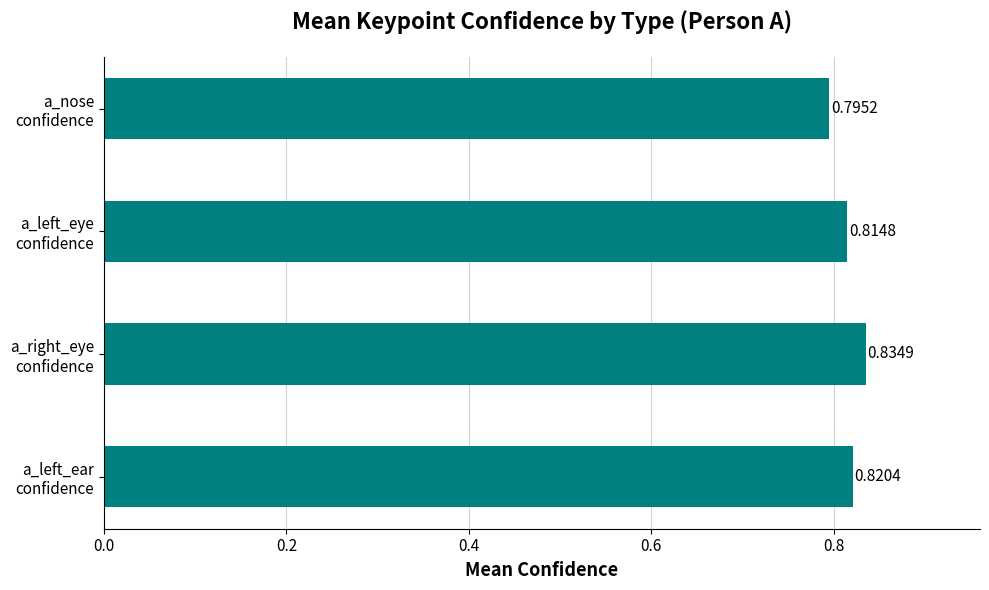

What is the sum of all values?

3.3